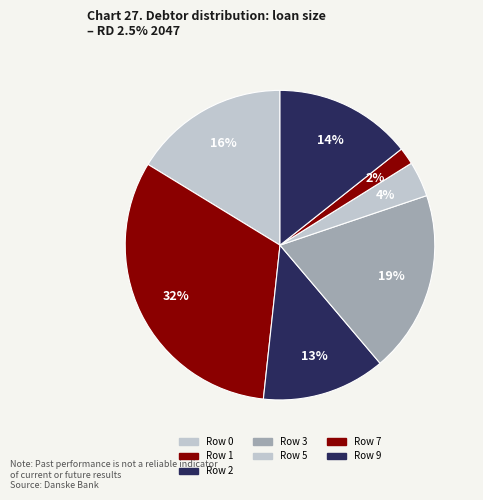

Combined, what portion of the pie is Row 9 and Row 0?

30.6%